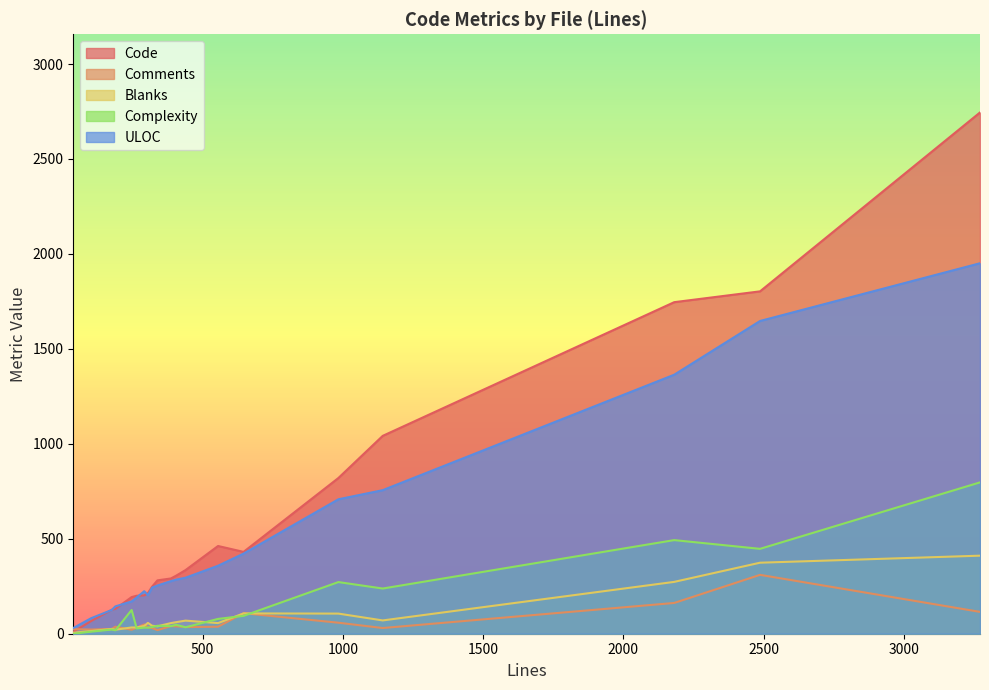

Does the chart have visible grid lines?

No